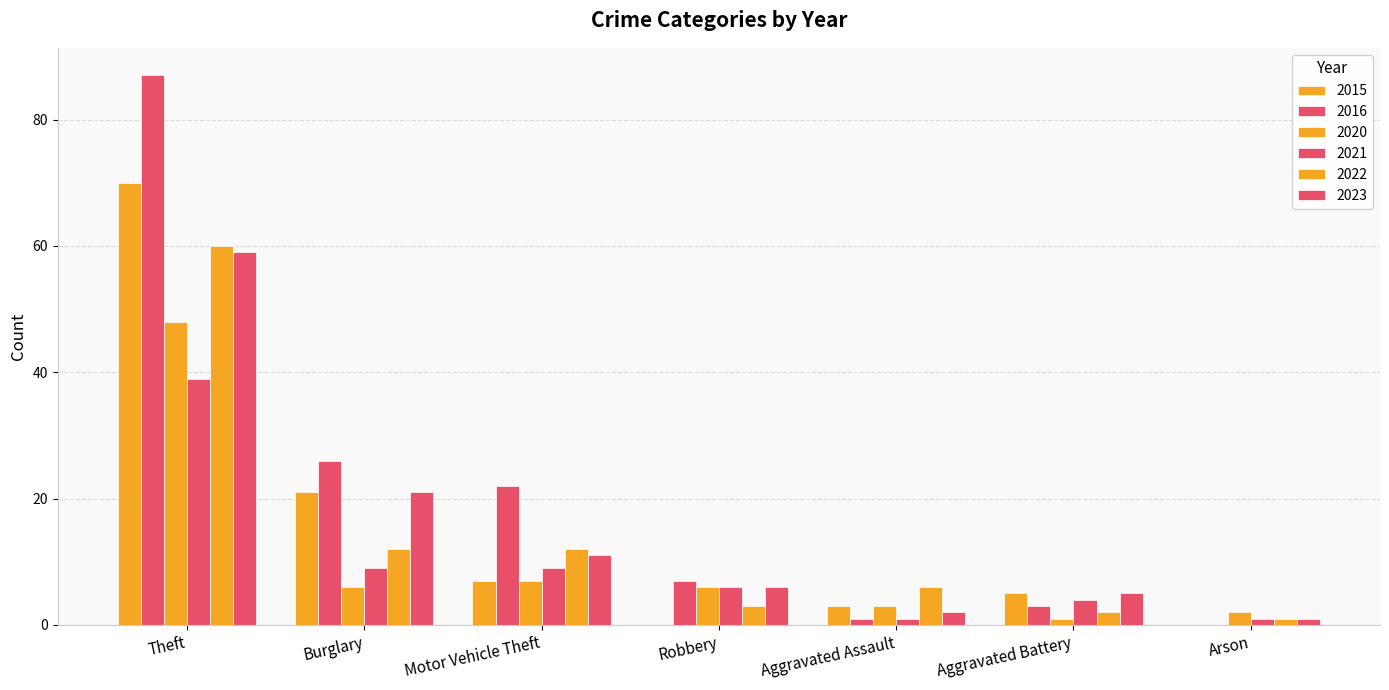

How many groups of bars are there?

7